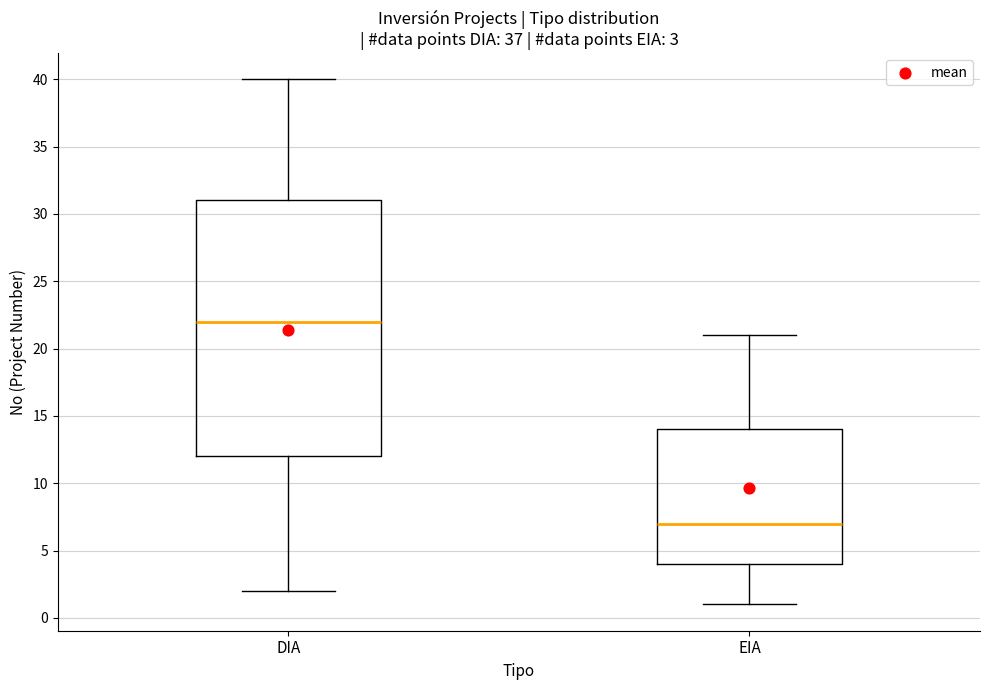

Comparing the boxes themselves (not the whiskers), which one is the tallest?

DIA